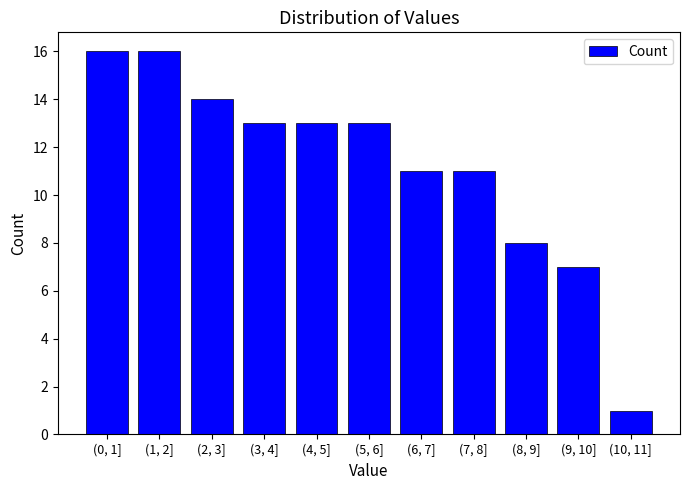

Reading right to left, what are all the values shown in this chart?

1	7	8	11	11	13	13	13	14	16	16